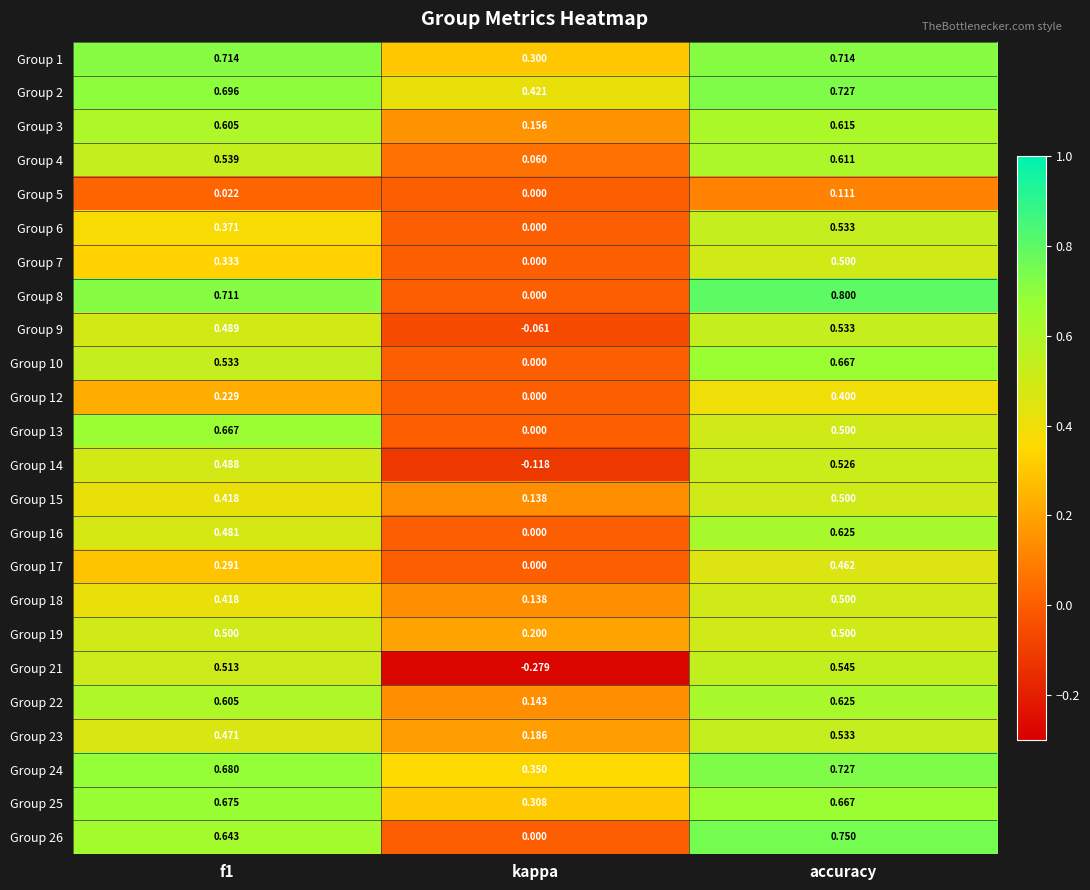

Which category has the lowest value in the Group 17 series?

kappa